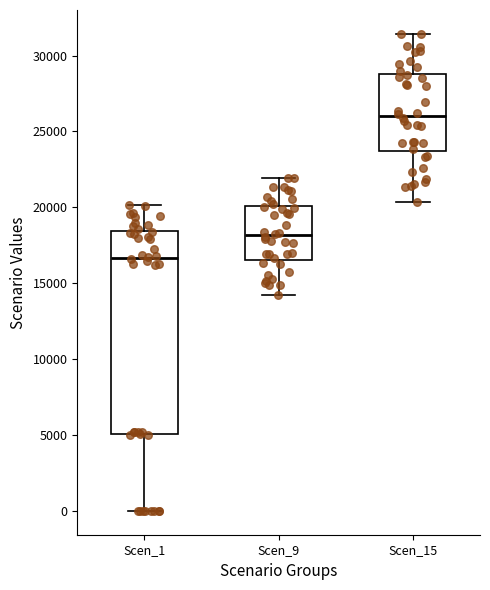

Where does the median line of the box for Scen_15 sit on the y-axis? The values are not printed on the chart, so give them approximately, as read against the axis.

26000